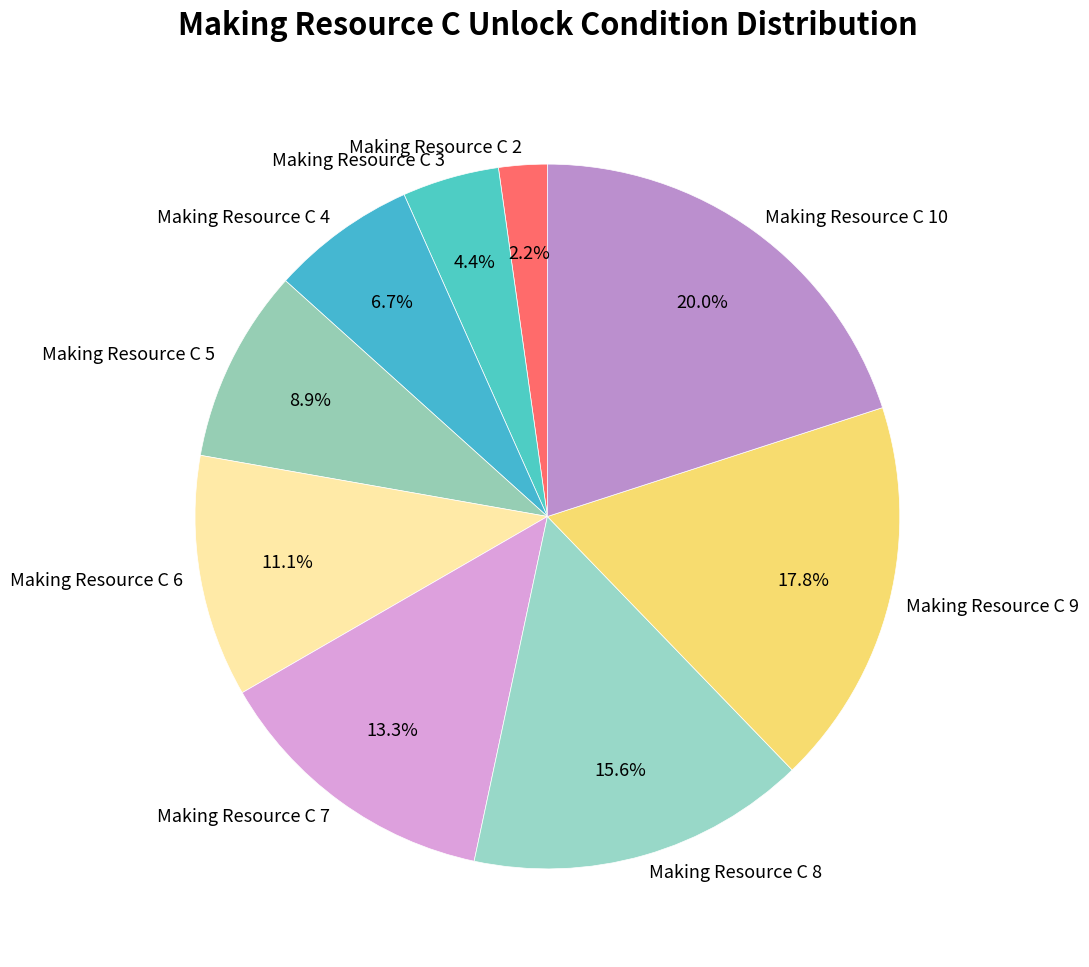

To the nearest percent, what is the average slice percentage?

11%